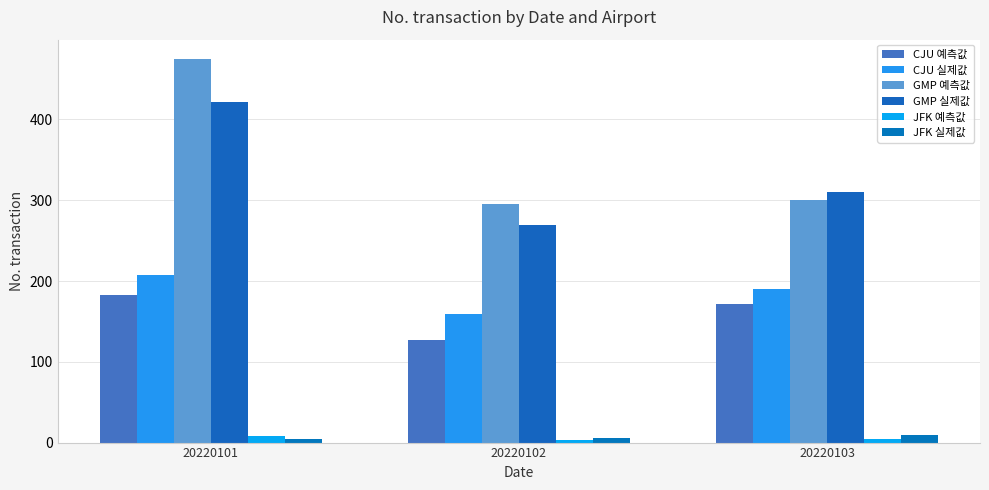

Where does the JFK 예측값 series first go above 5?

20220101